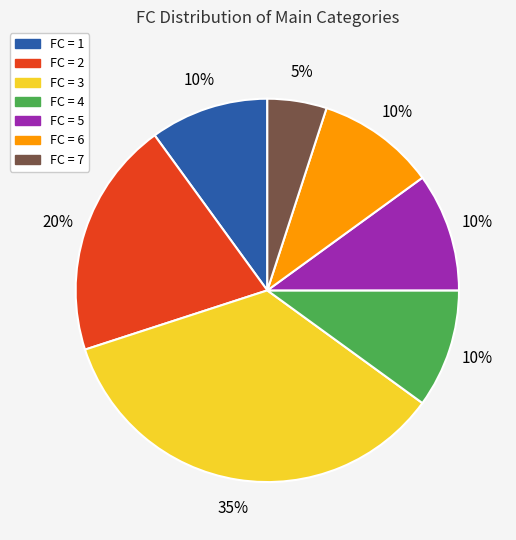

To the nearest percent, what is the difference between the largest and smallest slice percentages?

30%